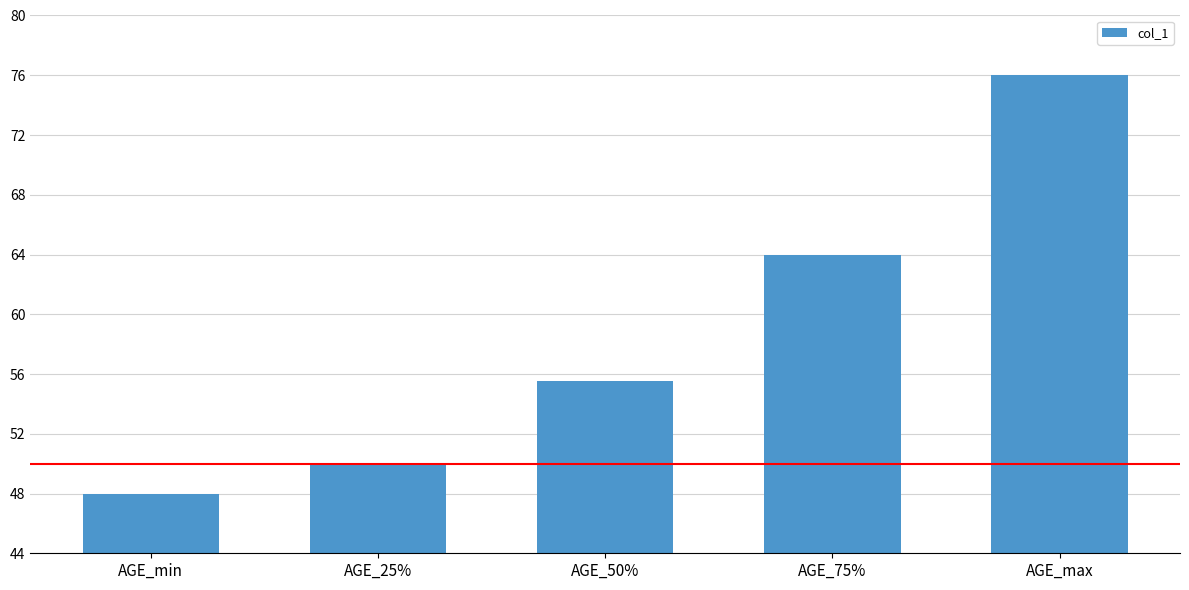

At which label does the data first exceed 55?

AGE_50%